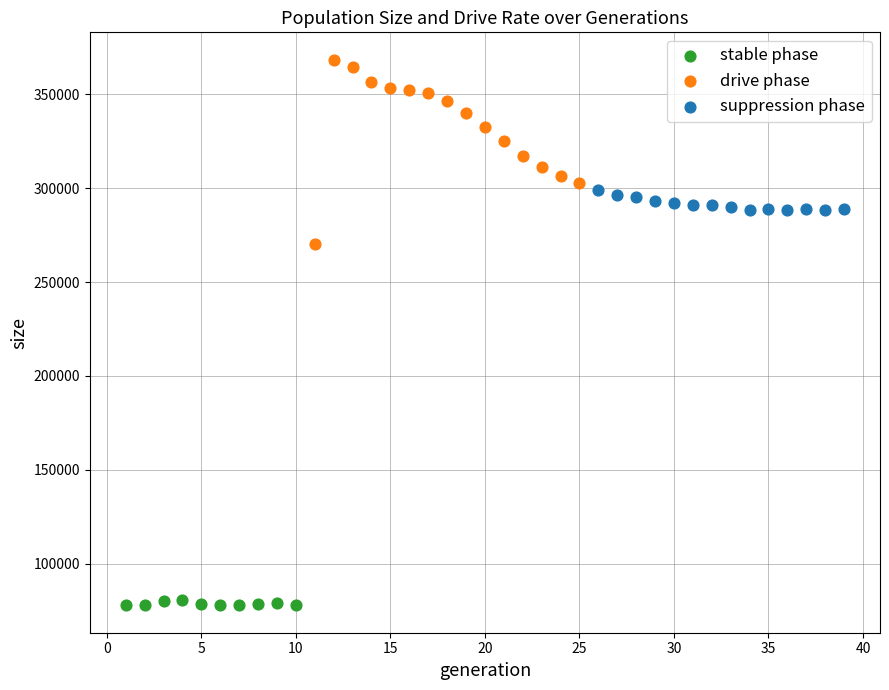

Which series contains the lowest Y value?

stable phase